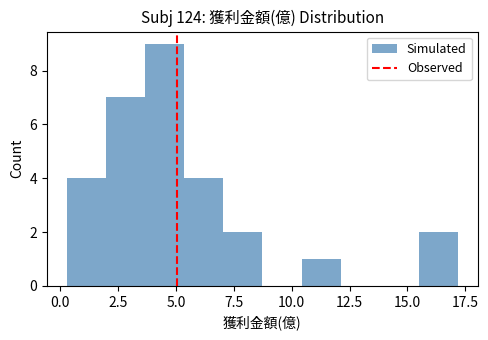

Read against the x-axis, roughly where is the centre of the tallest bar?

4.5